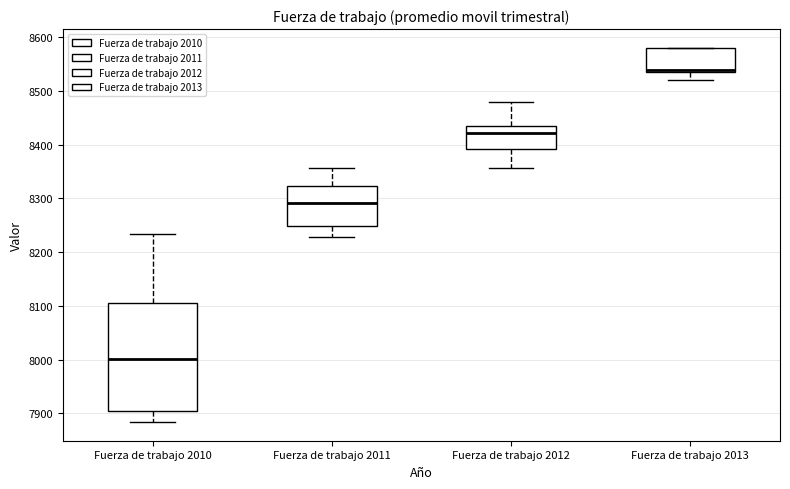

Comparing the boxes themselves (not the whiskers), which one is the tallest?

Fuerza de trabajo 2010